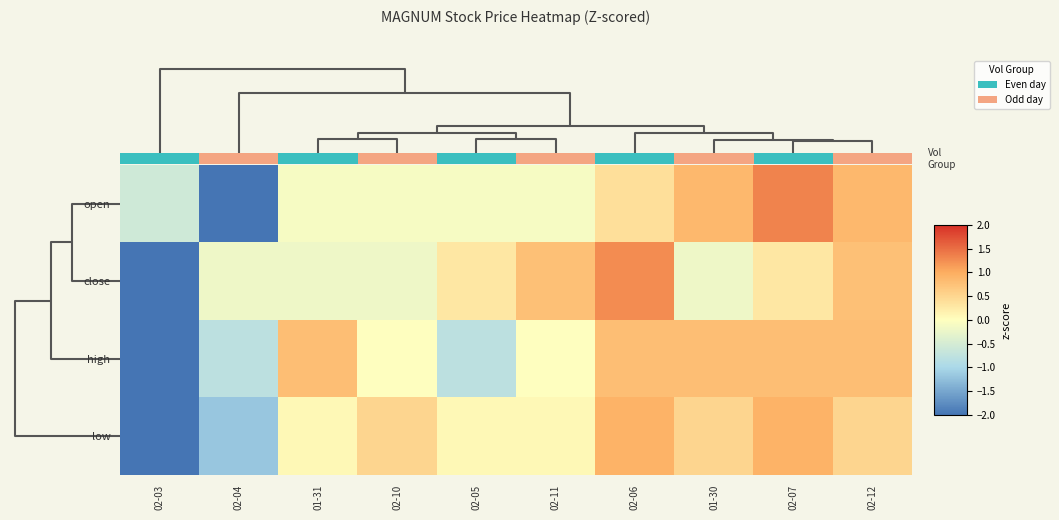

List the series in order of their peak value, highest first.

open, close, low, high